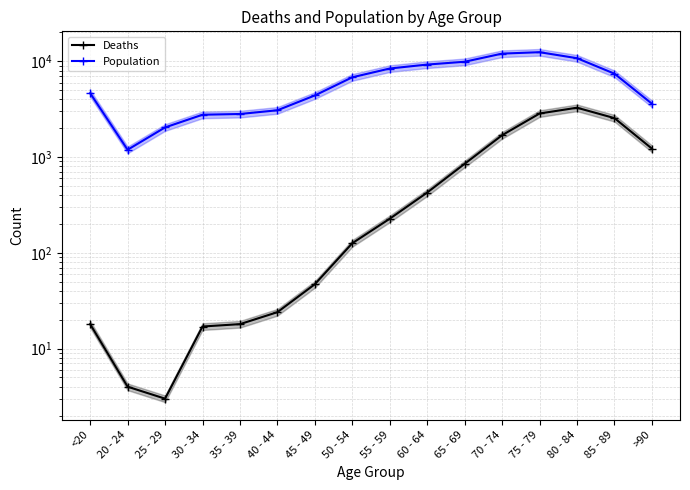

What is the label of the 5th point from the left?

35 - 39